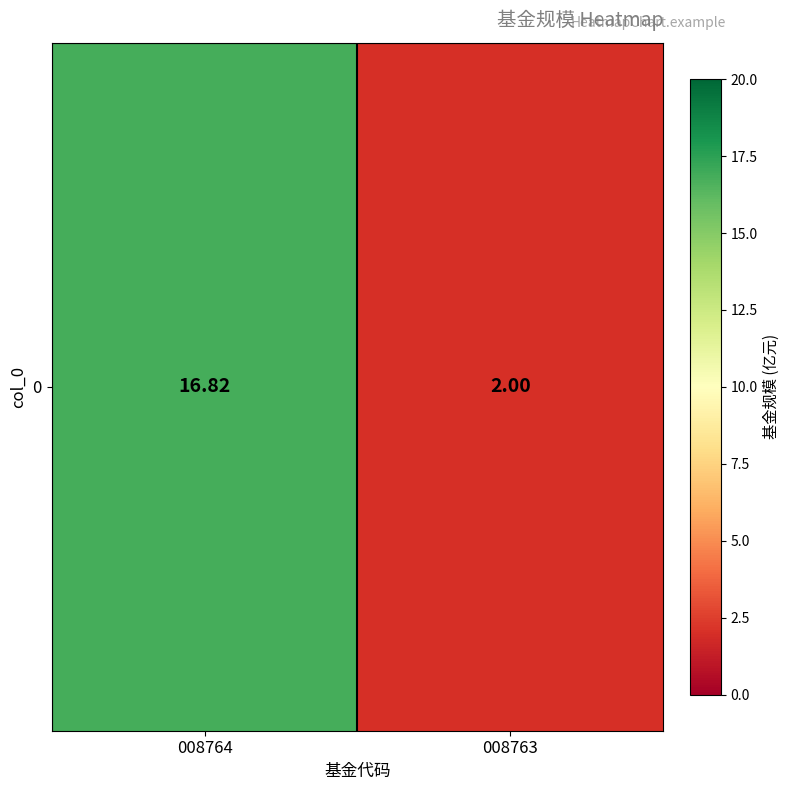

Is it true that the value at 008763 is 2.0?

True